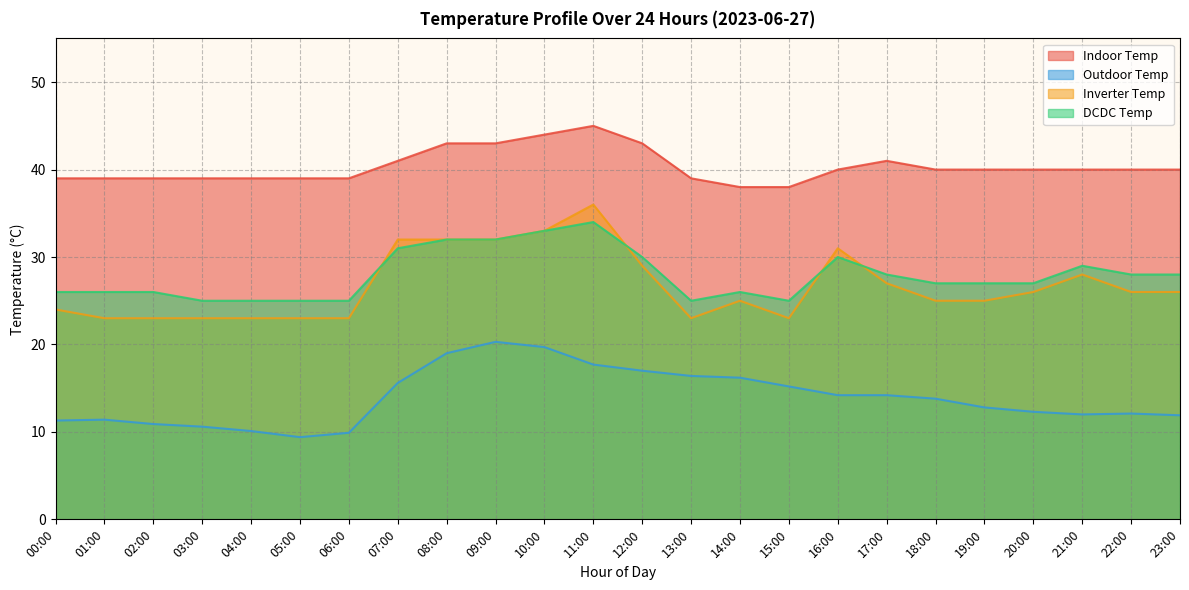

How many values in the Indoor Temp series exceed 40?

7